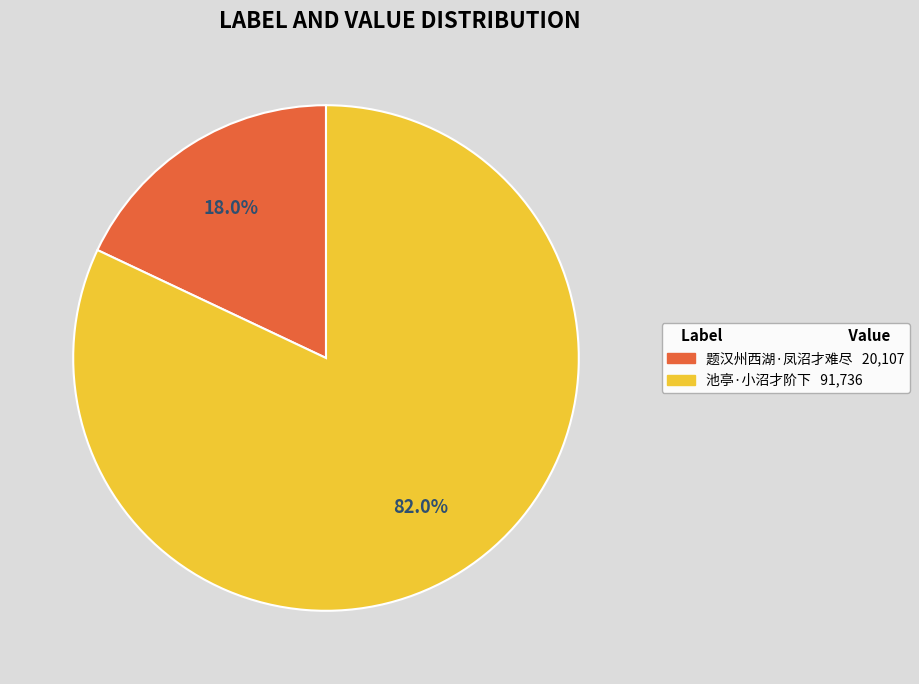

To the nearest percent, what is the difference between the 池亭·小沼才阶下 and 题汉州西湖·凤沼才难尽 slice percentages?

64%